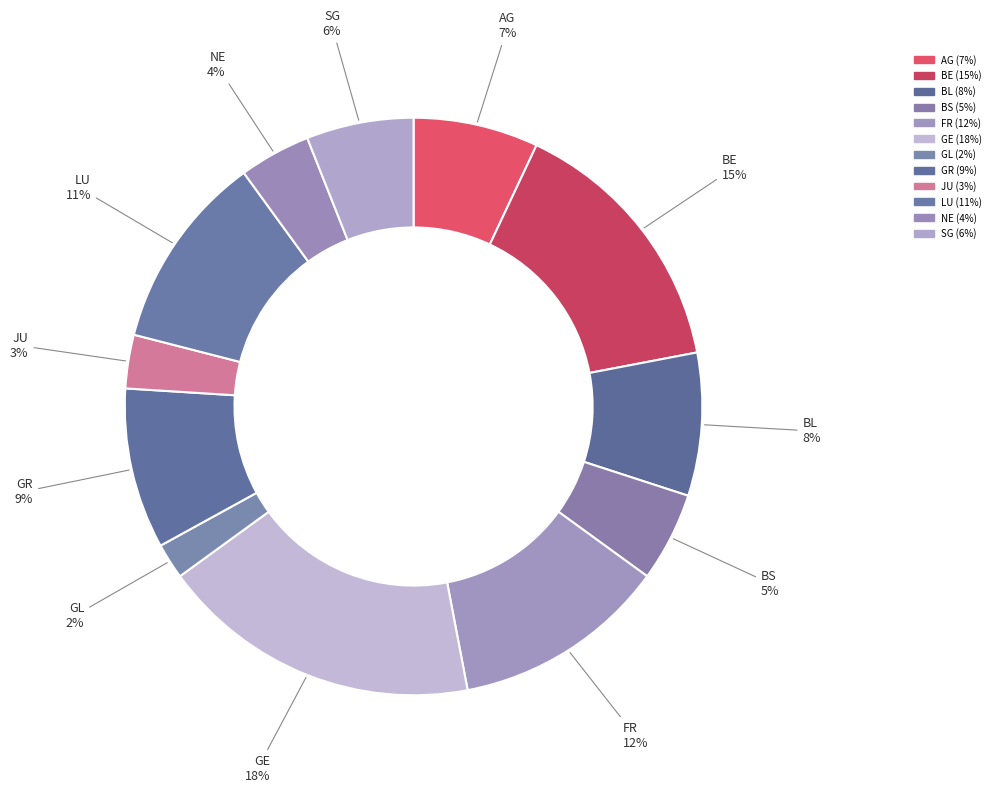

Does any single category account for the majority?

No